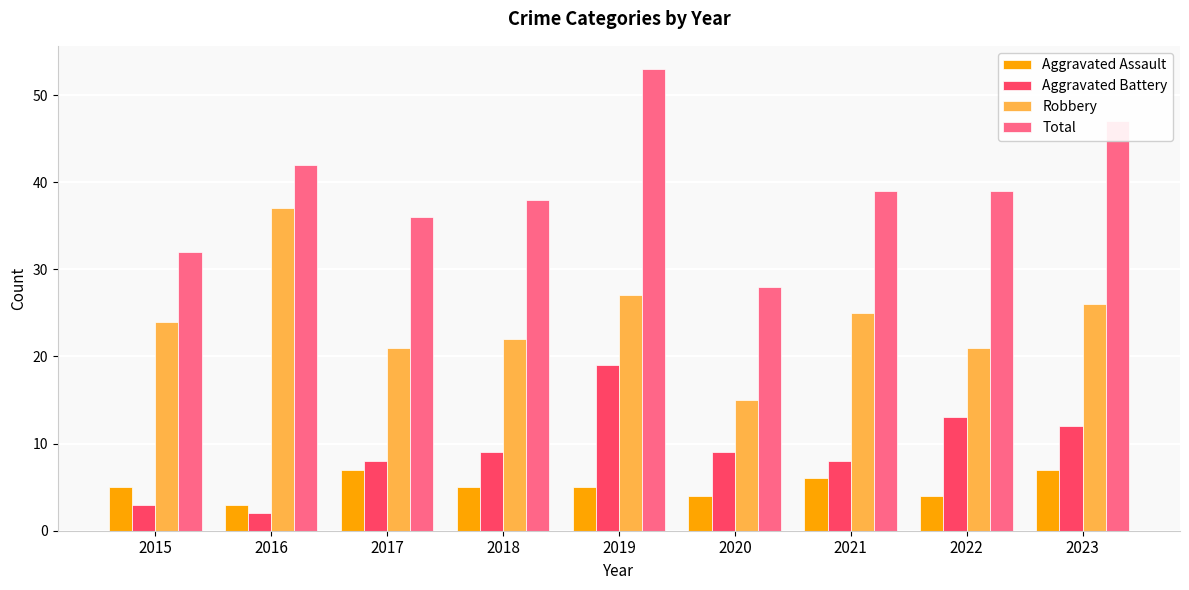

How many data points does each series have?

9